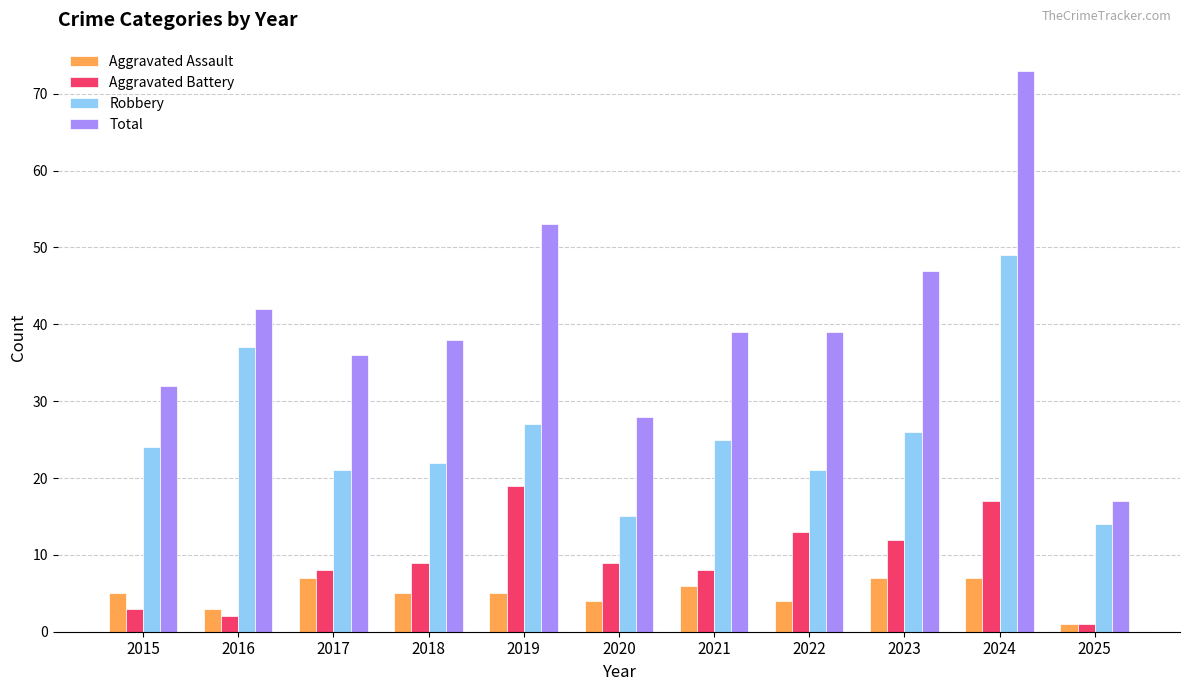

Which label corresponds to the smallest value in the chart?

2025